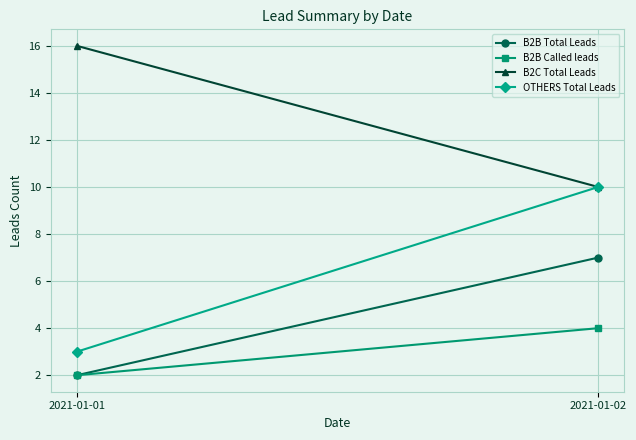

What value does the OTHERS Total Leads series have at 2021-01-02?

10